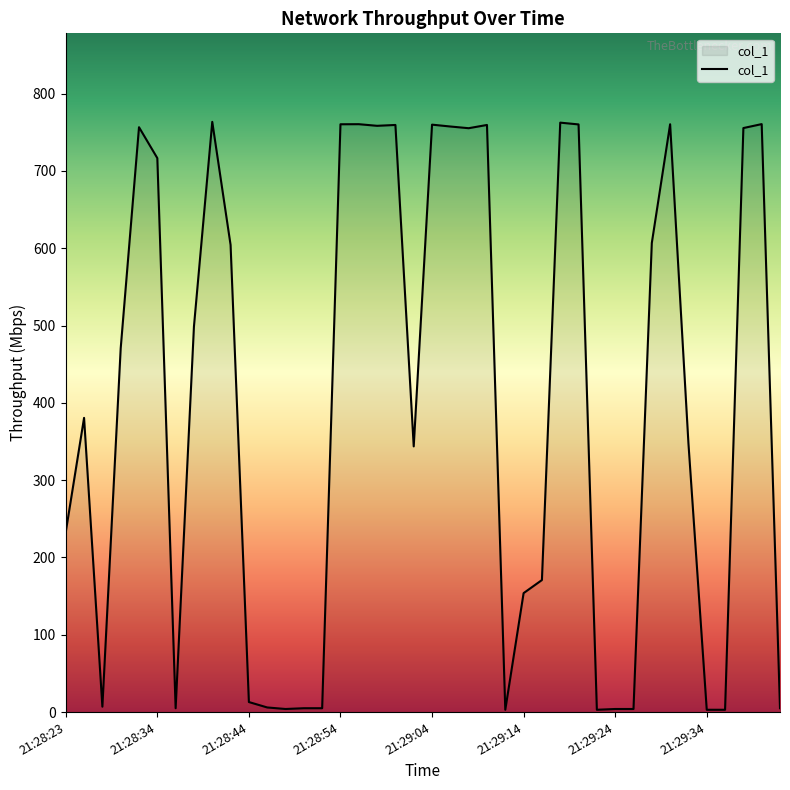

What is the greatest value displayed?

763.5